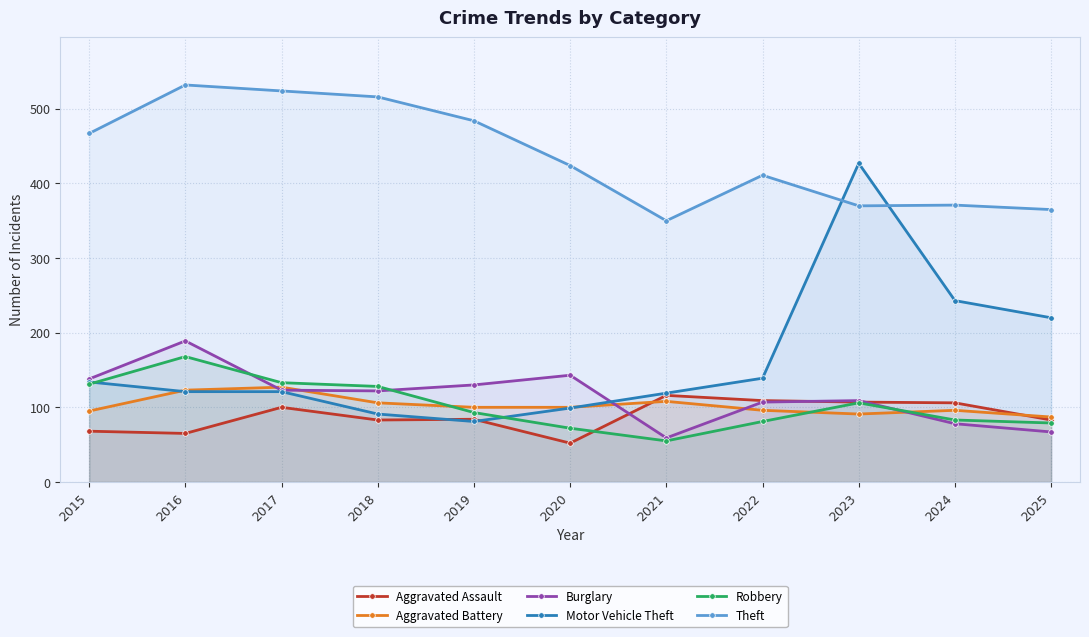

At which category does Theft reach its first local peak?

2016